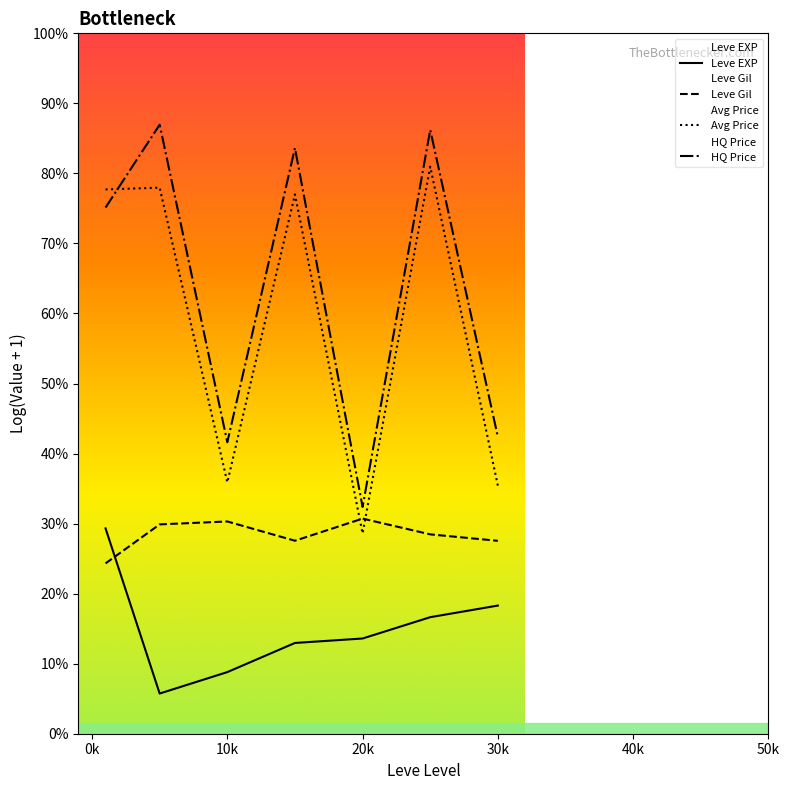

Between 40k and 6, which series saw the biggest shift?

HQ Price